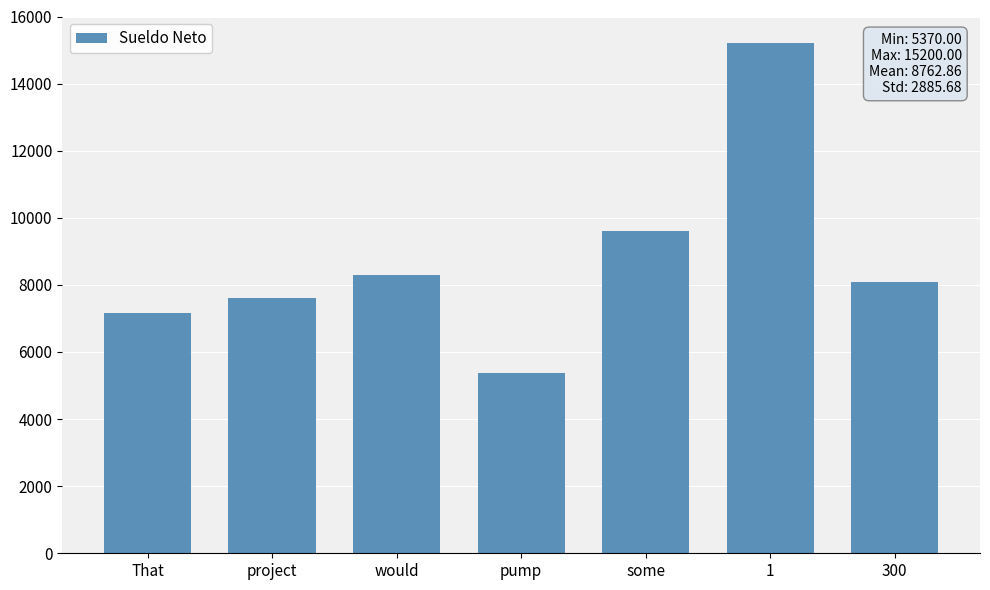

Does the chart contain stacked bars?

No